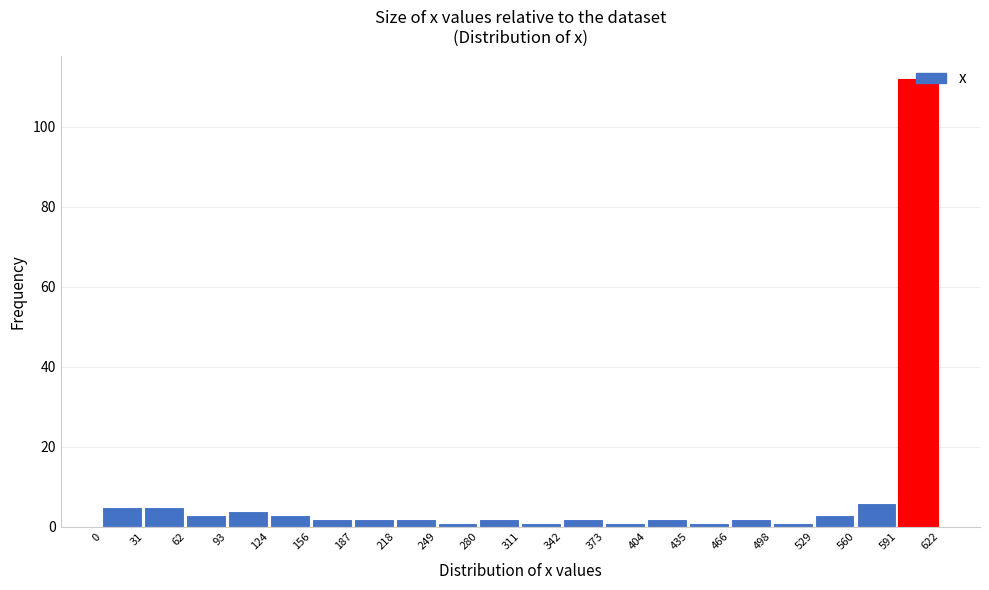

Reading left to right, transcribe this chart: for each bar, give the range it covers on the x-axis and its height. The values are not printed on the chart, so give them approximately, as read against the axis.

0 to 31: 6
31 to 62: 6
62 to 93: 4
93 to 124: 4
124 to 156: 4
156 to 187: 2
187 to 218: 2
218 to 249: 2
249 to 280: under 2
280 to 311: 2
311 to 342: under 2
342 to 373: 2
373 to 404: under 2
404 to 435: 2
435 to 466: under 2
466 to 498: 2
498 to 529: under 2
529 to 560: 4
560 to 591: 6
591 to 622: 112